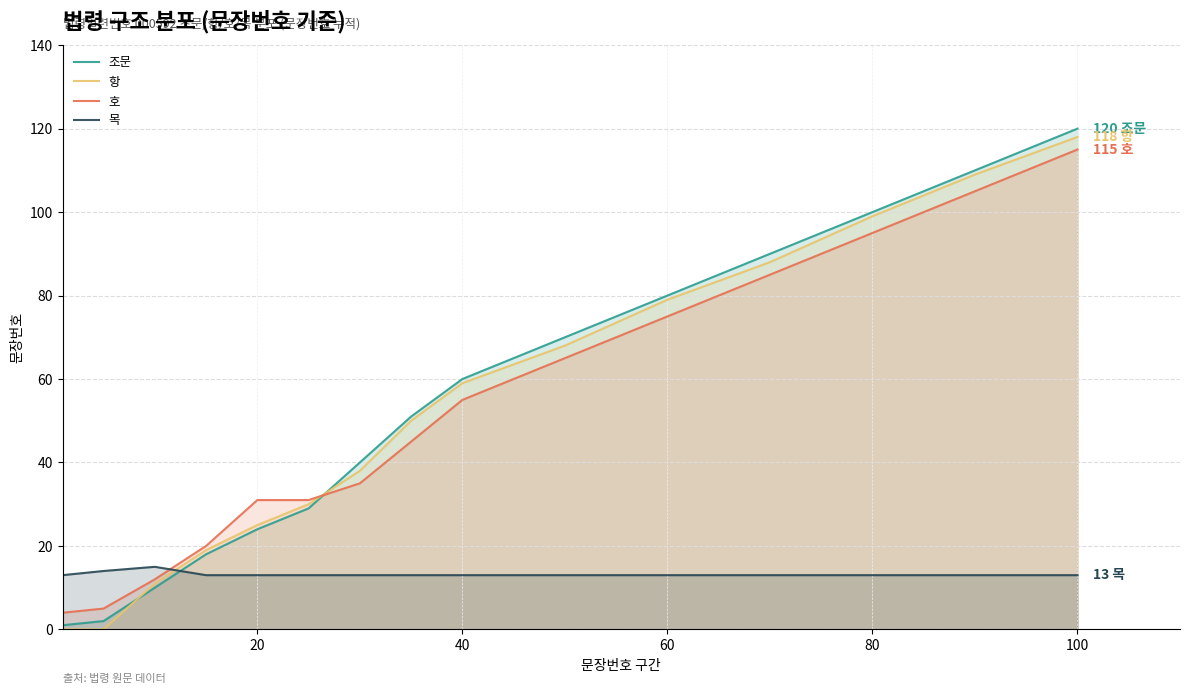

At which category is the sum across all series the highest?

100